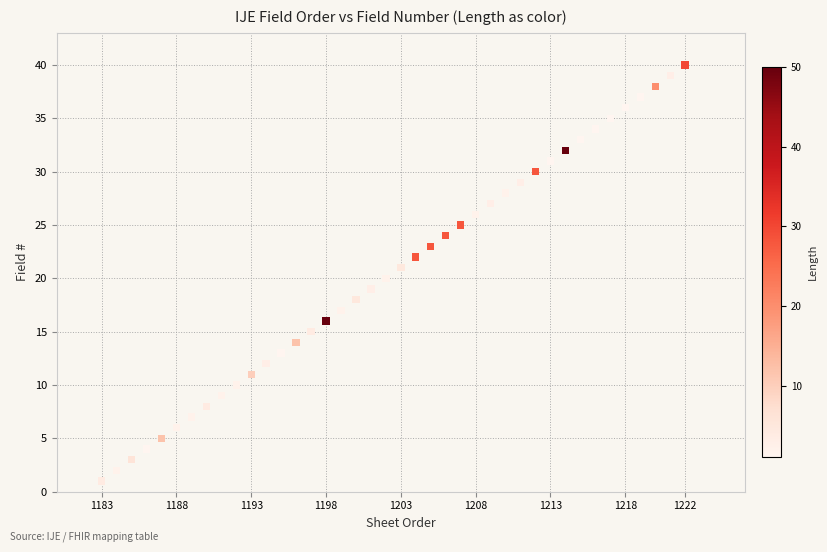

What is the range of X values (max minus min)?

39